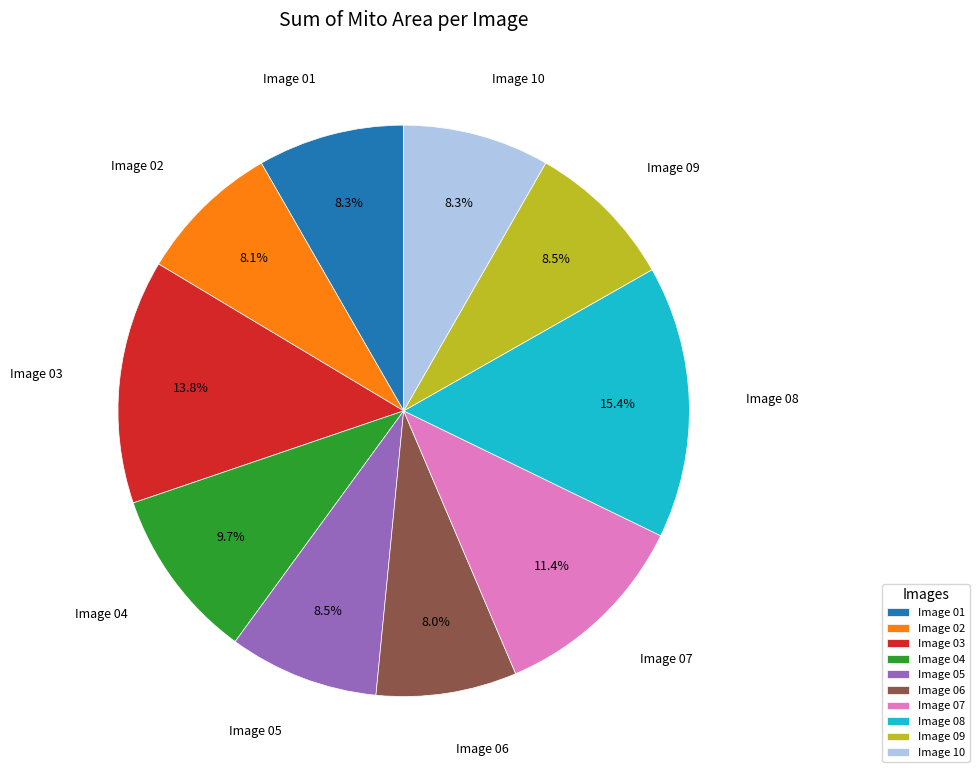

What is the largest slice in the pie chart?

Image 08